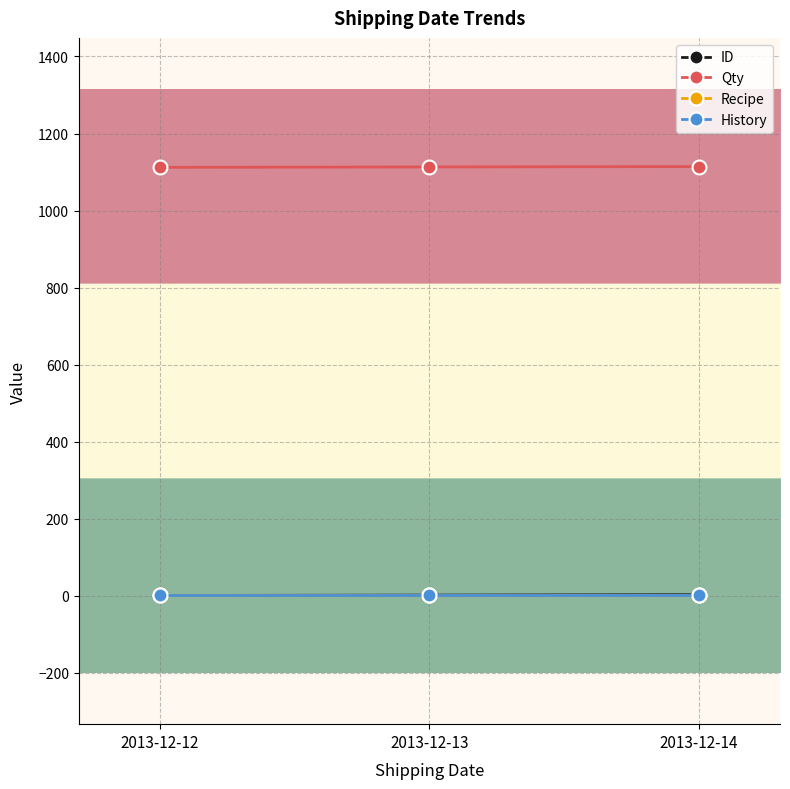

Which series has the largest total across all categories?

Qty